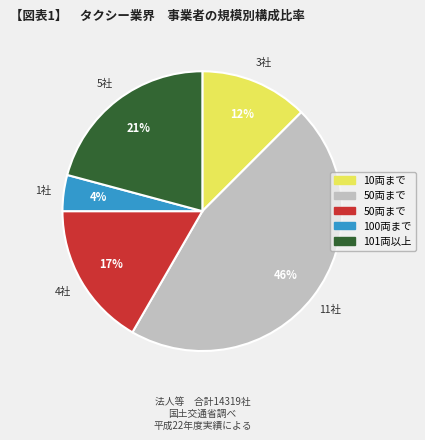

Is there any slice that represents more than half of the pie?

No